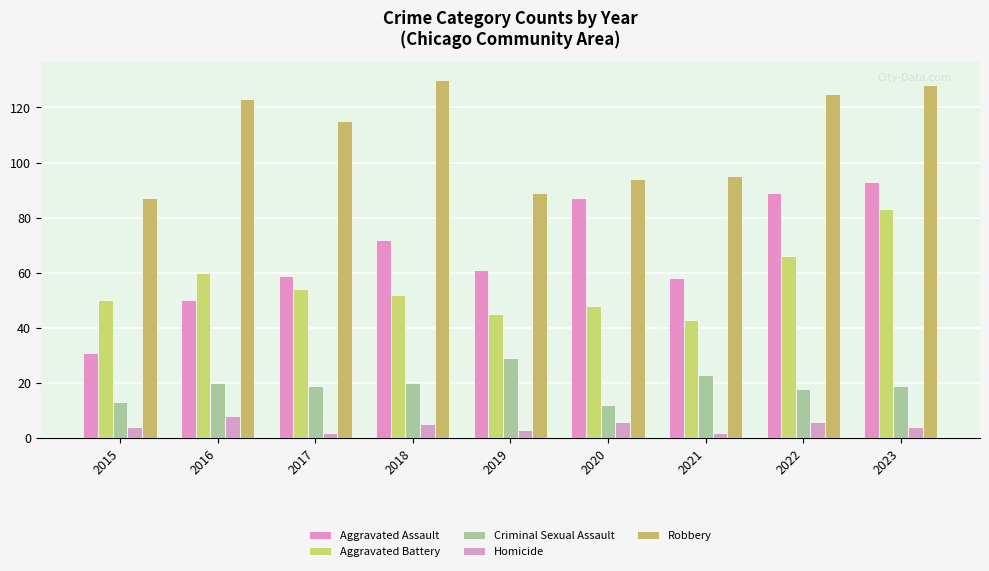

Between 2019 and 2021, which series saw the biggest shift?

Criminal Sexual Assault